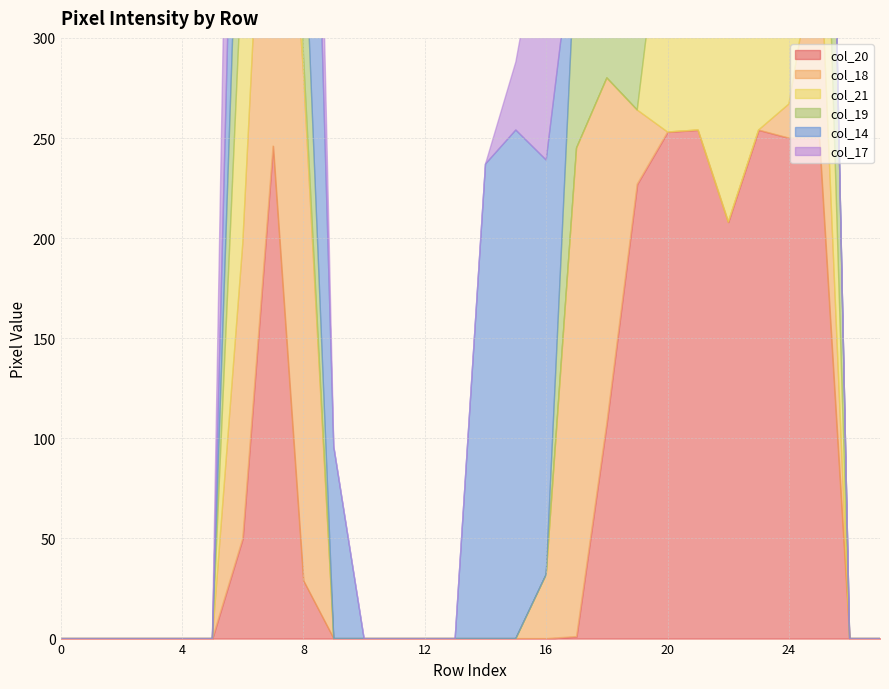

How many lines are shown in the chart?

6